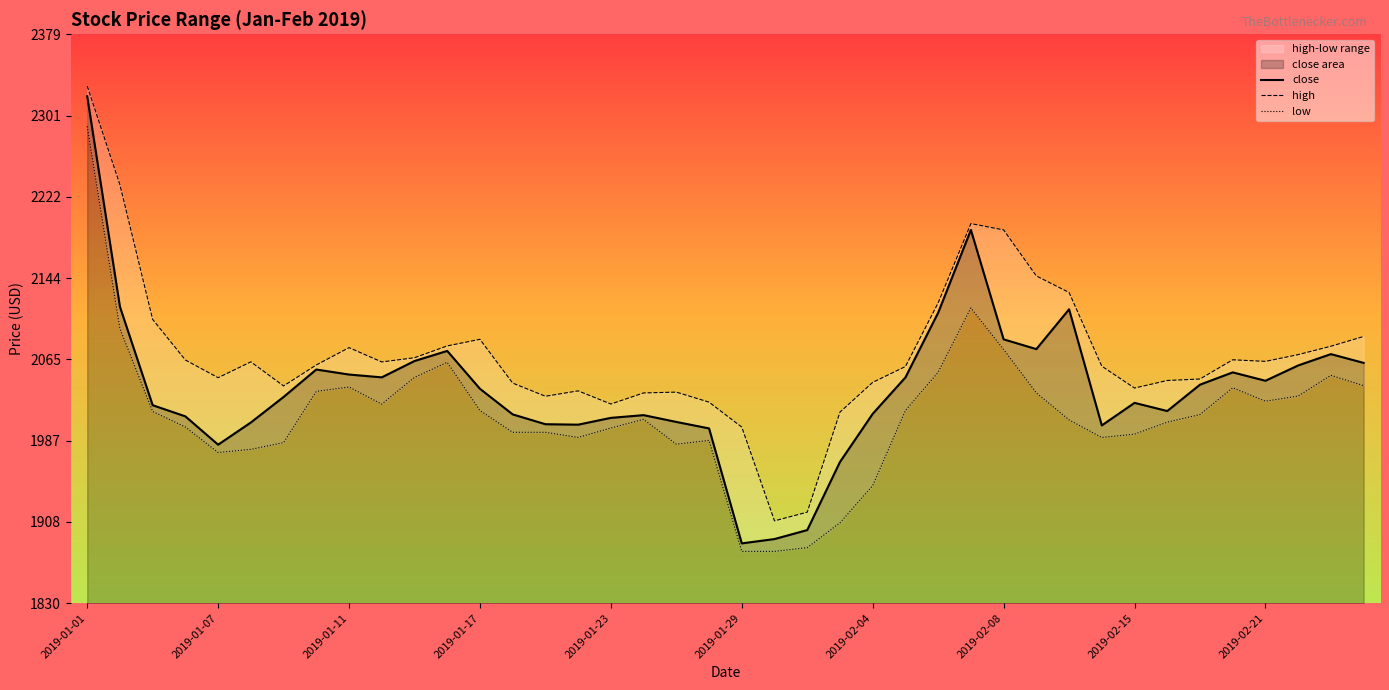

True or false: close and low intersect in this chart.

False